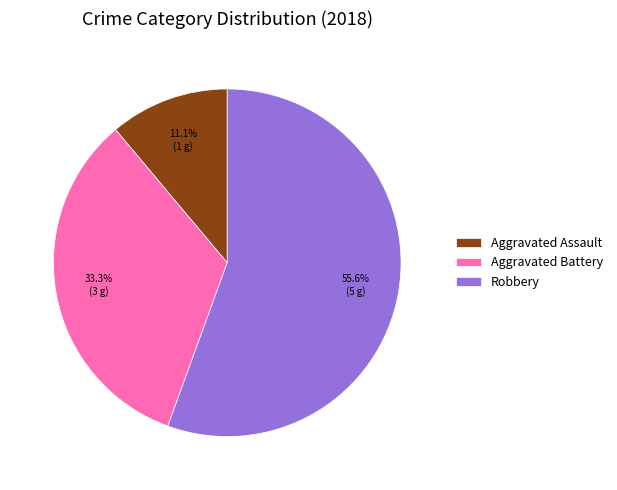

Approximately how many times larger is the value at Robbery compared to Aggravated Battery?

1.7